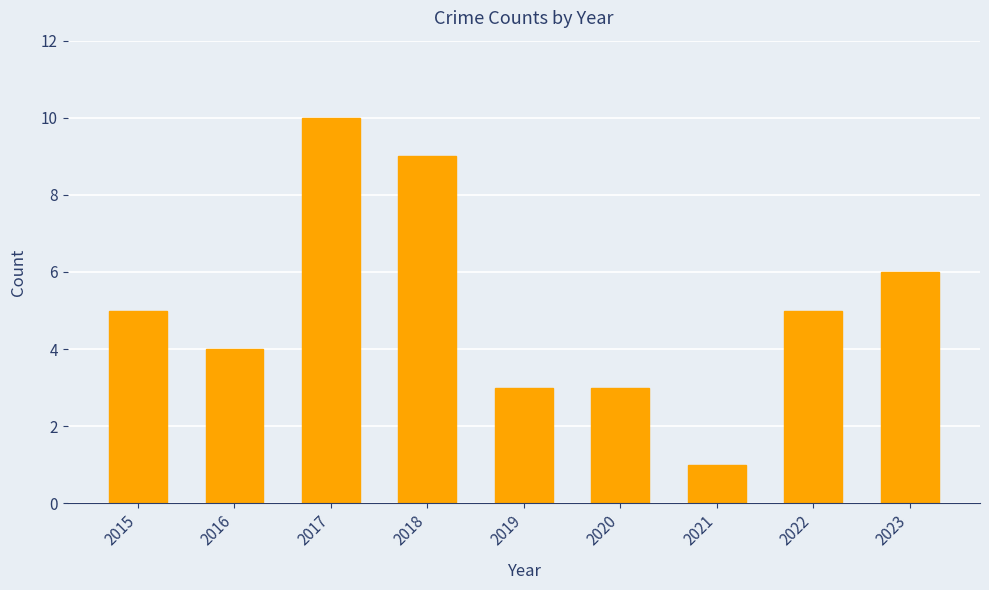

Read the value at 2022.

5